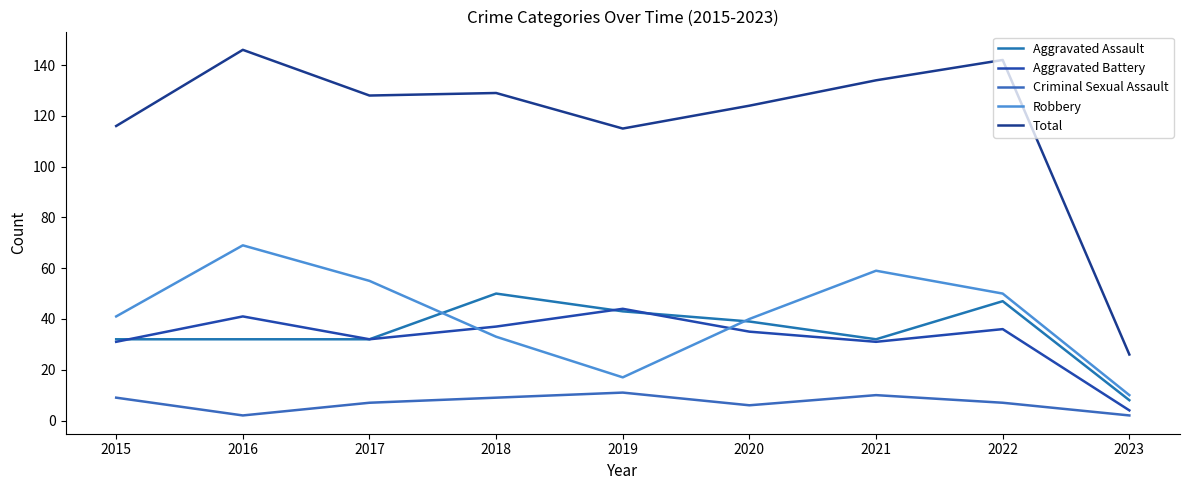

How many lines are shown in the chart?

5